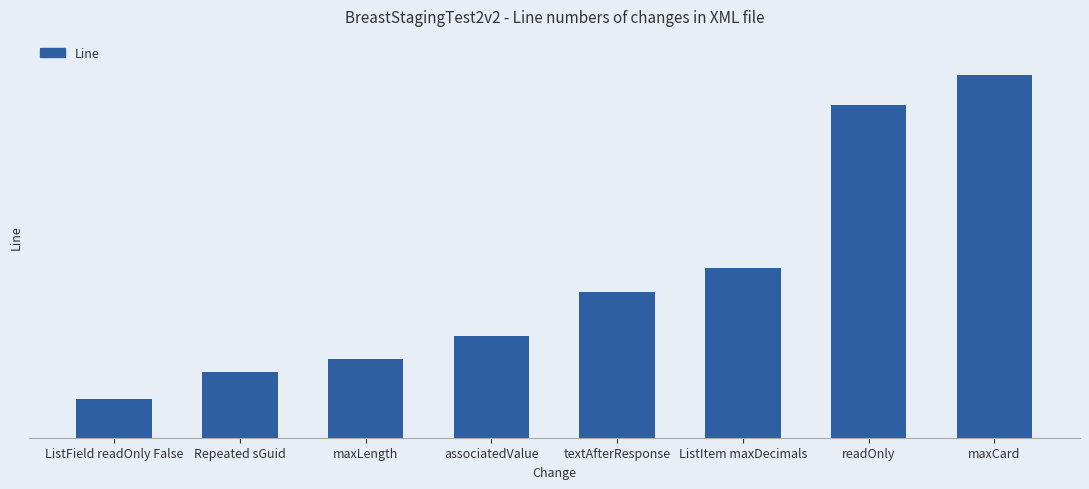

Rank the categories by value from highest to lowest.

maxCard, readOnly, ListItem maxDecimals, textAfterResponse, associatedValue, maxLength, Repeated sGuid, ListField readOnly False